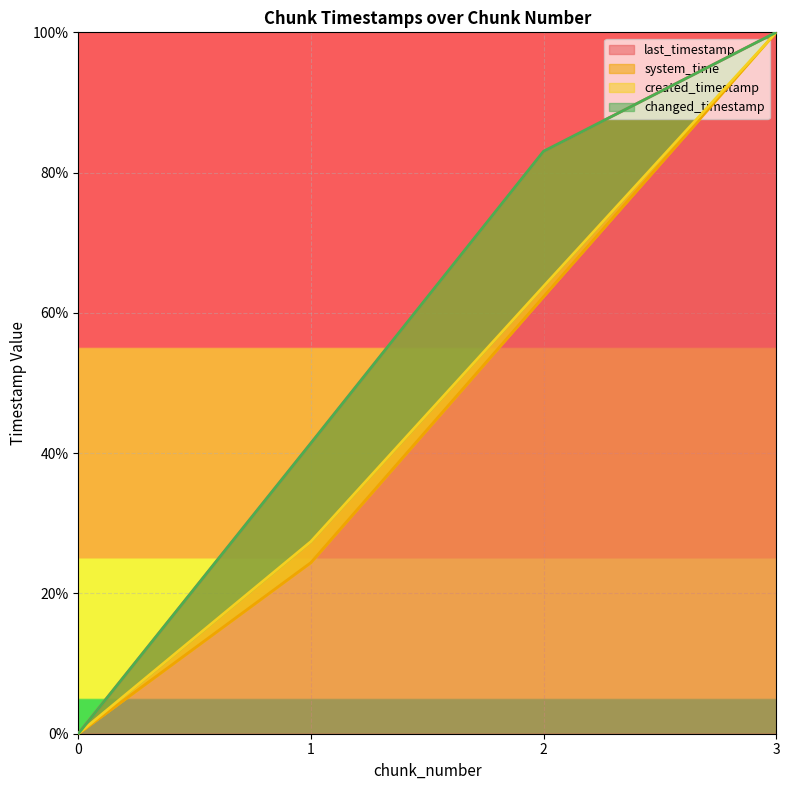

Does the chart display data point markers on the line(s)?

No